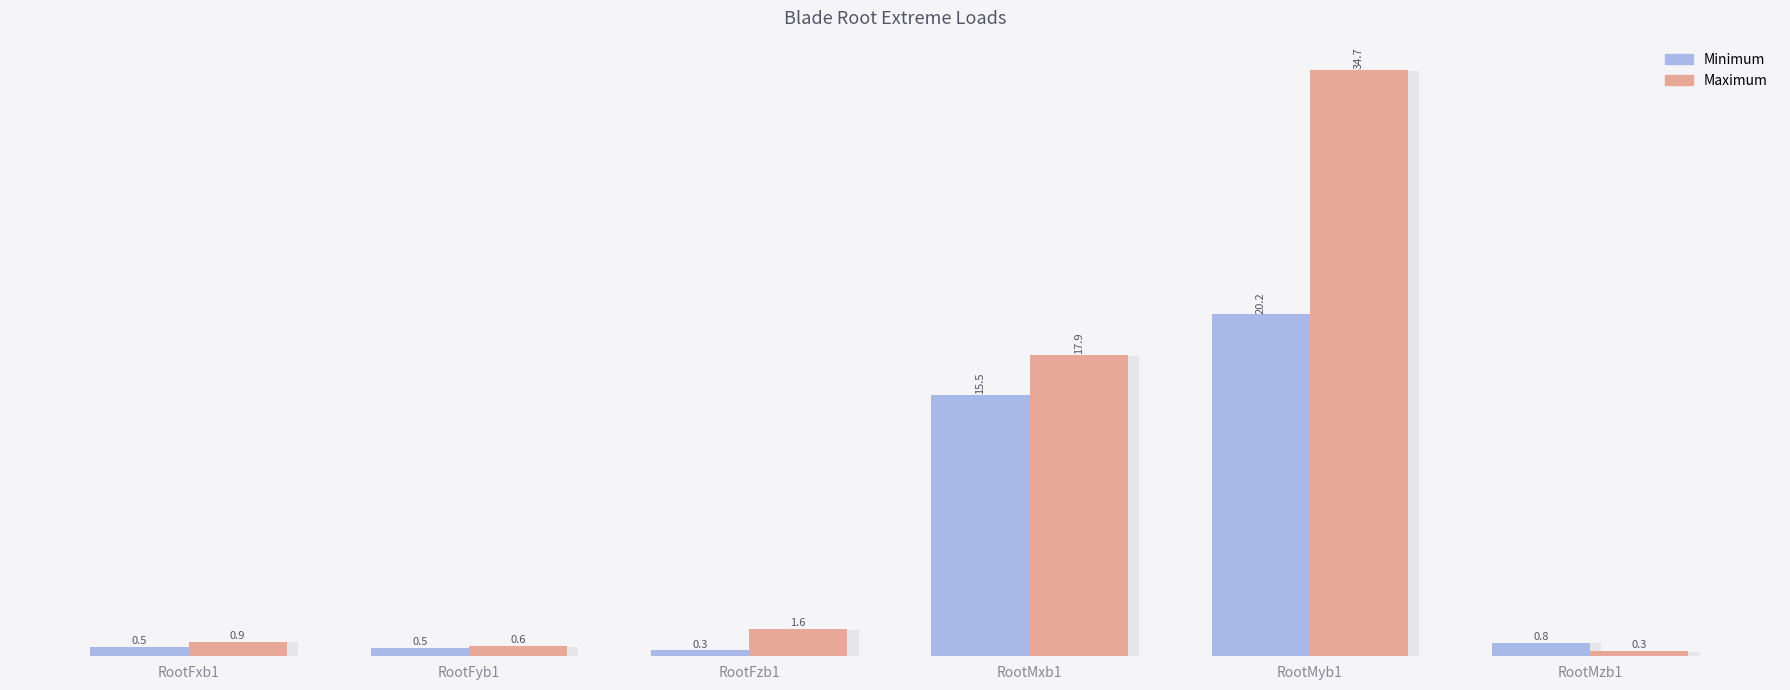

What is the sum of the Maximum values at RootFyb1 and RootMzb1?

0.9